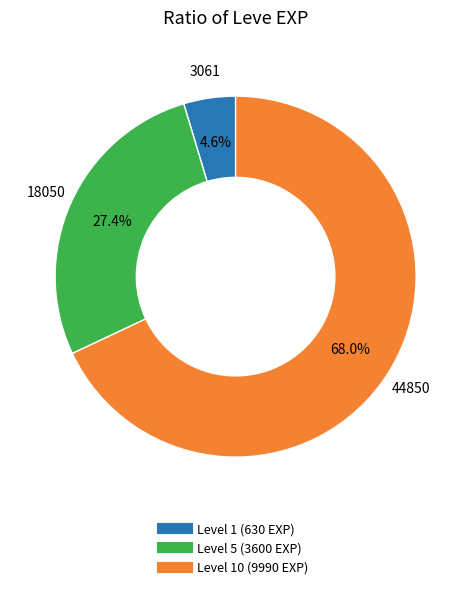

Is there a majority slice in this chart?

Yes